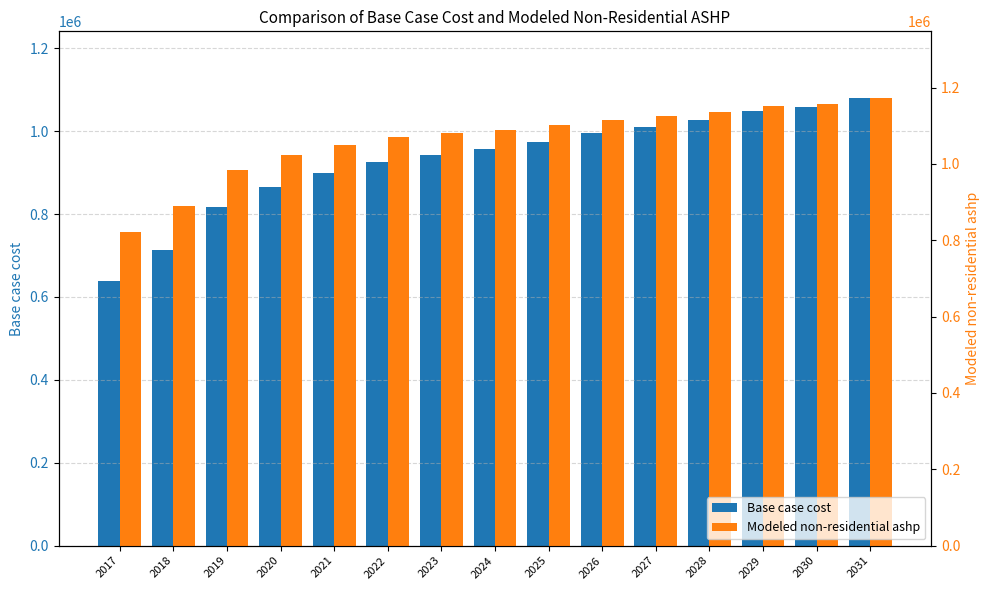

Between 2019 and 2031, which is larger?

2031